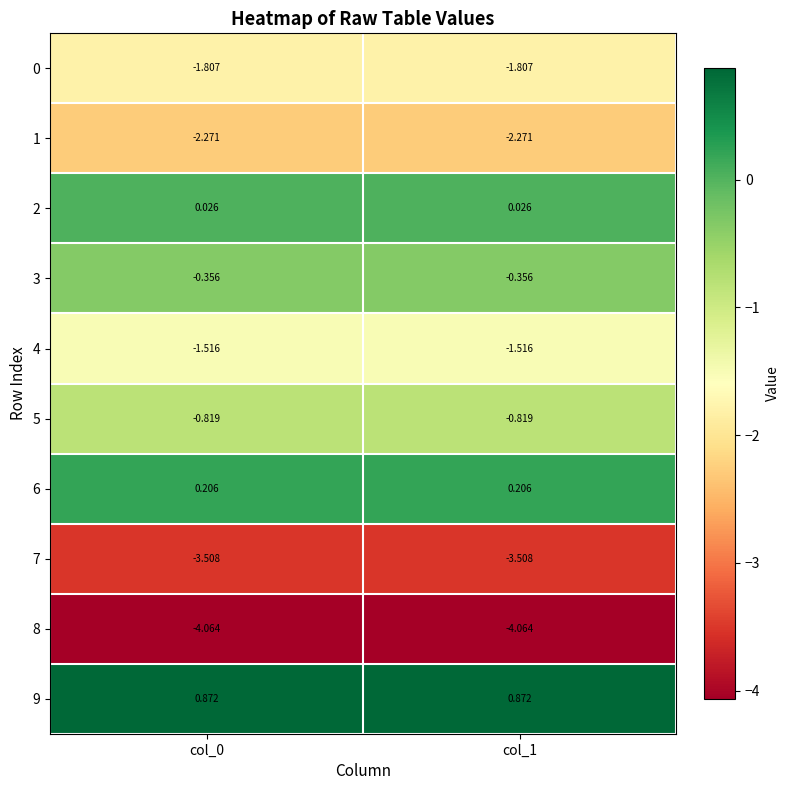

Is the value of 8 at col_1 greater than the value of 9 at col_1?

No